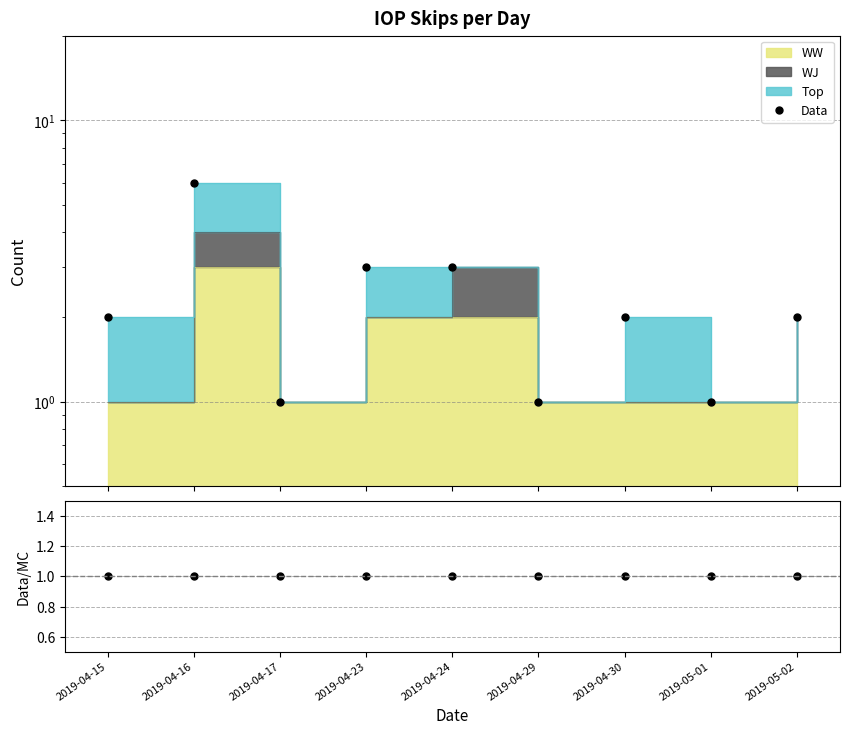

What is the sum of the Data values at 2019-04-30 and 2019-05-02?

4